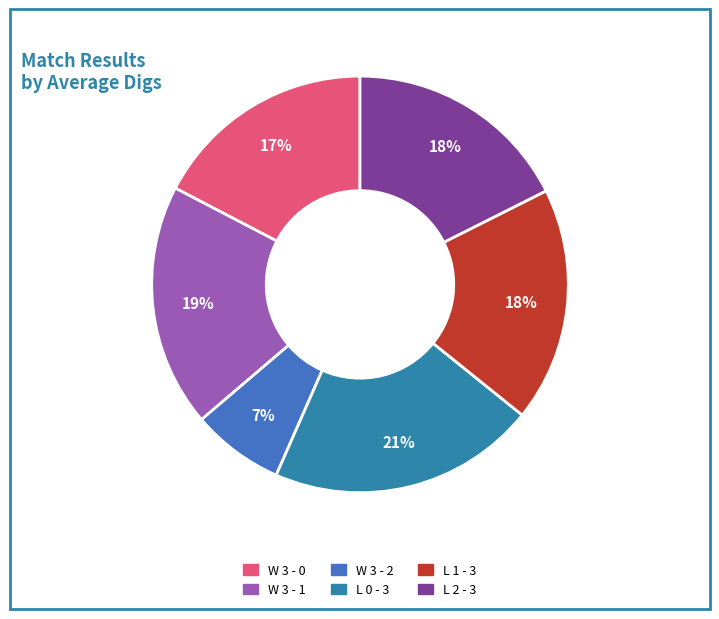

Which slice is the smallest?

W 3 - 2